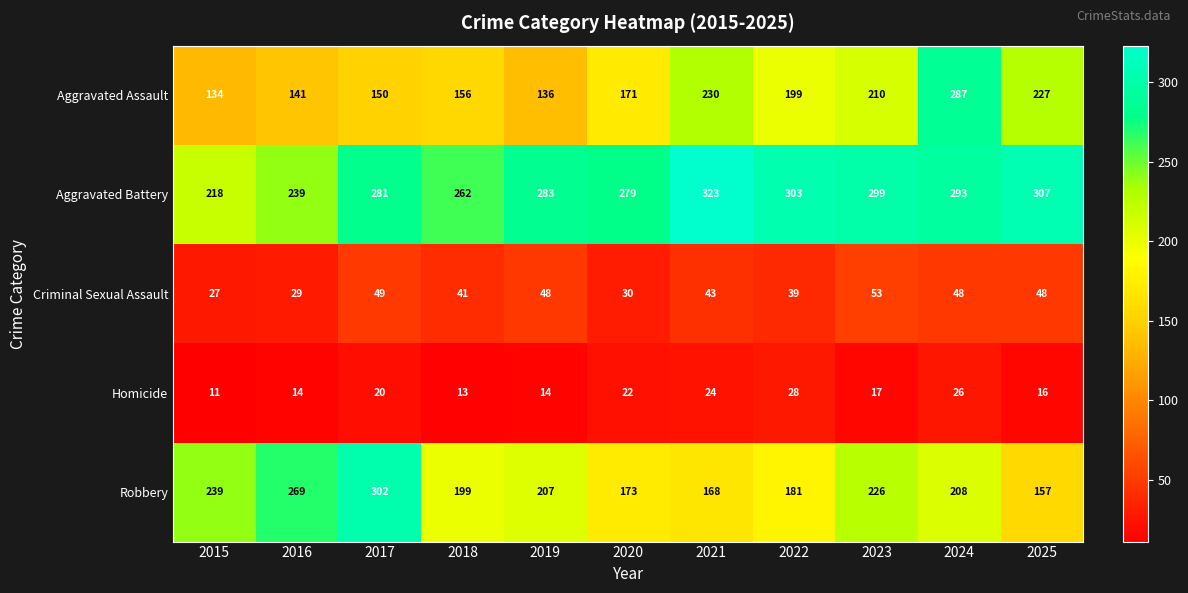

Rank the series by their maximum value, from lowest to highest.

Homicide, Criminal Sexual Assault, Aggravated Assault, Robbery, Aggravated Battery